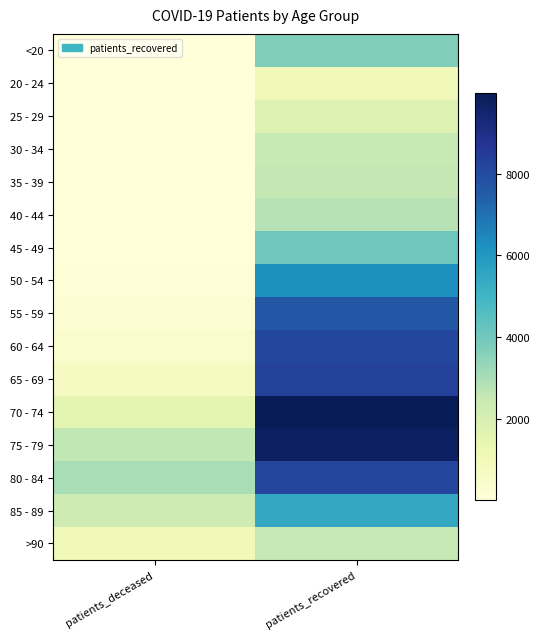

What is the minimum value shown in the chart?

3